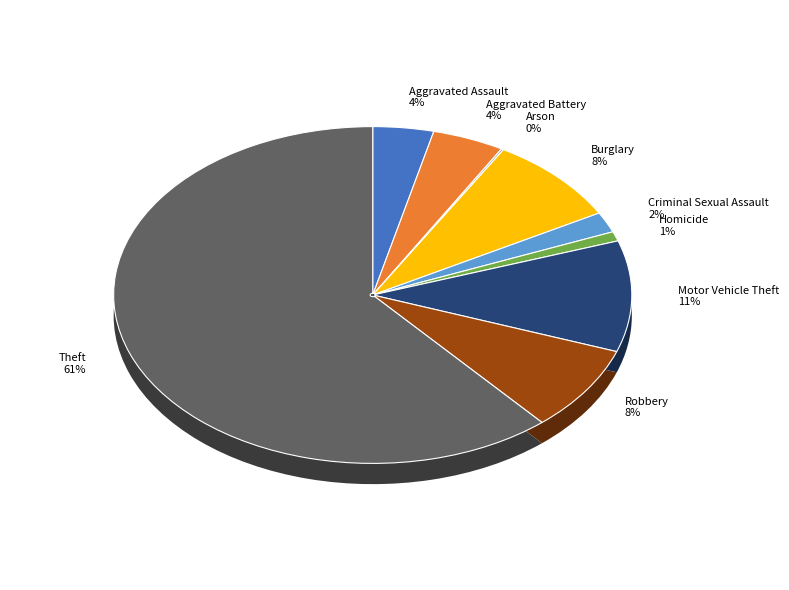

What is the total percentage of Theft and Robbery?

69.5%